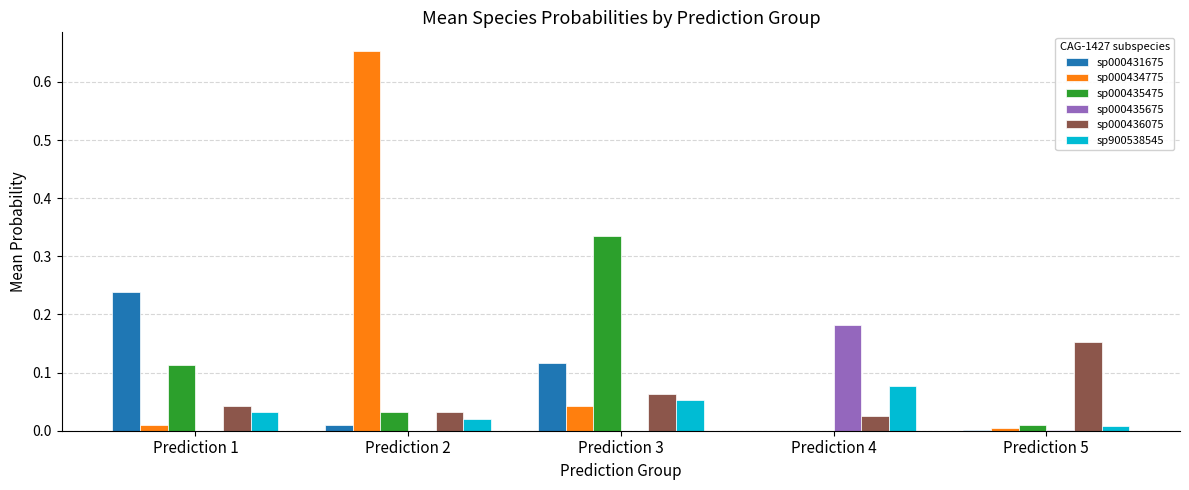

Is it true that sp000435475 equals 0.2 at Prediction 3?

False